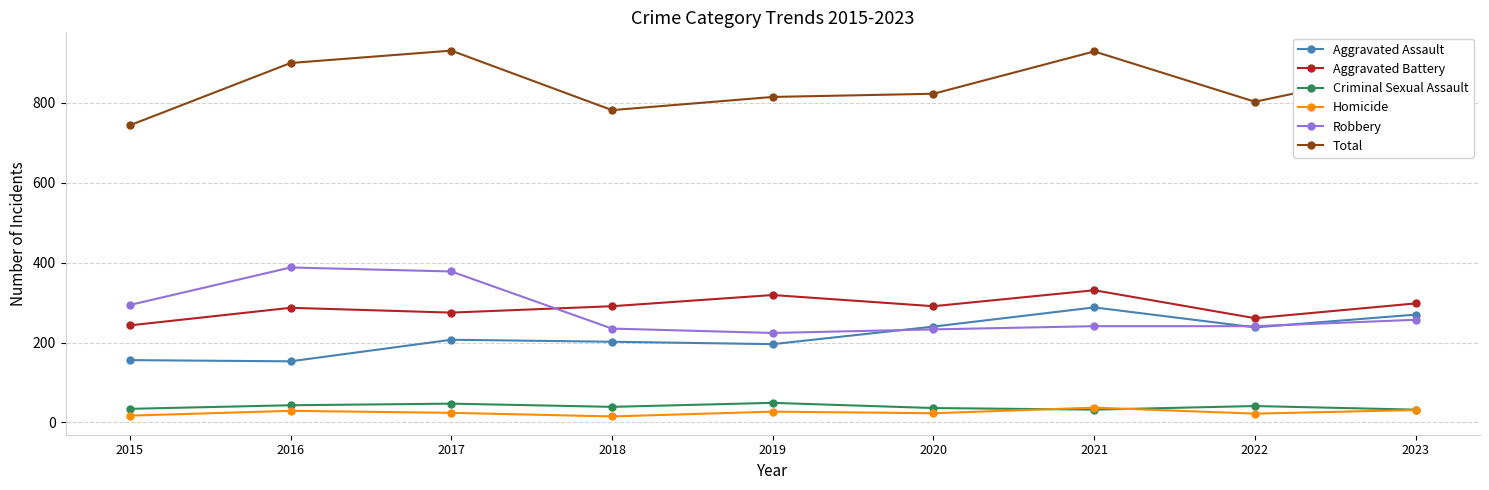

Does the chart have visible grid lines?

Yes